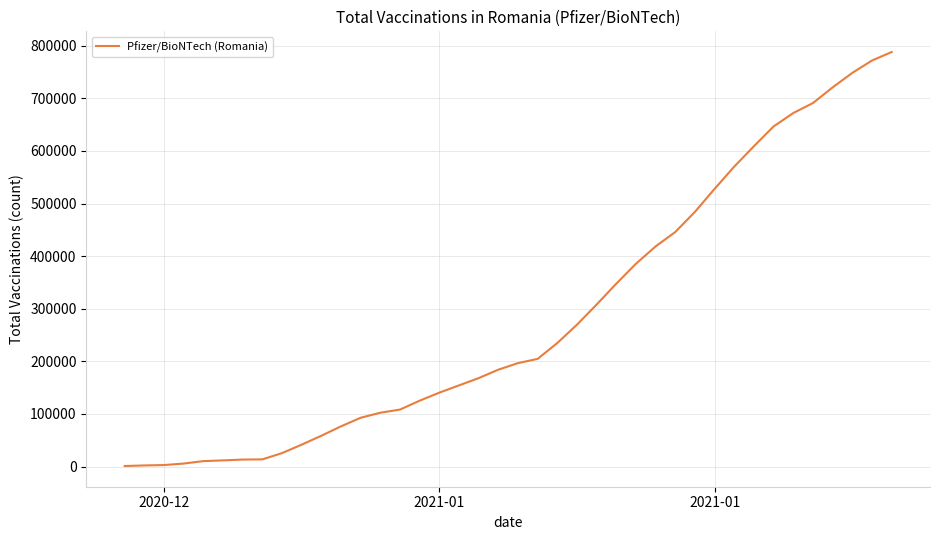

Does the chart display data point markers on the line(s)?

No